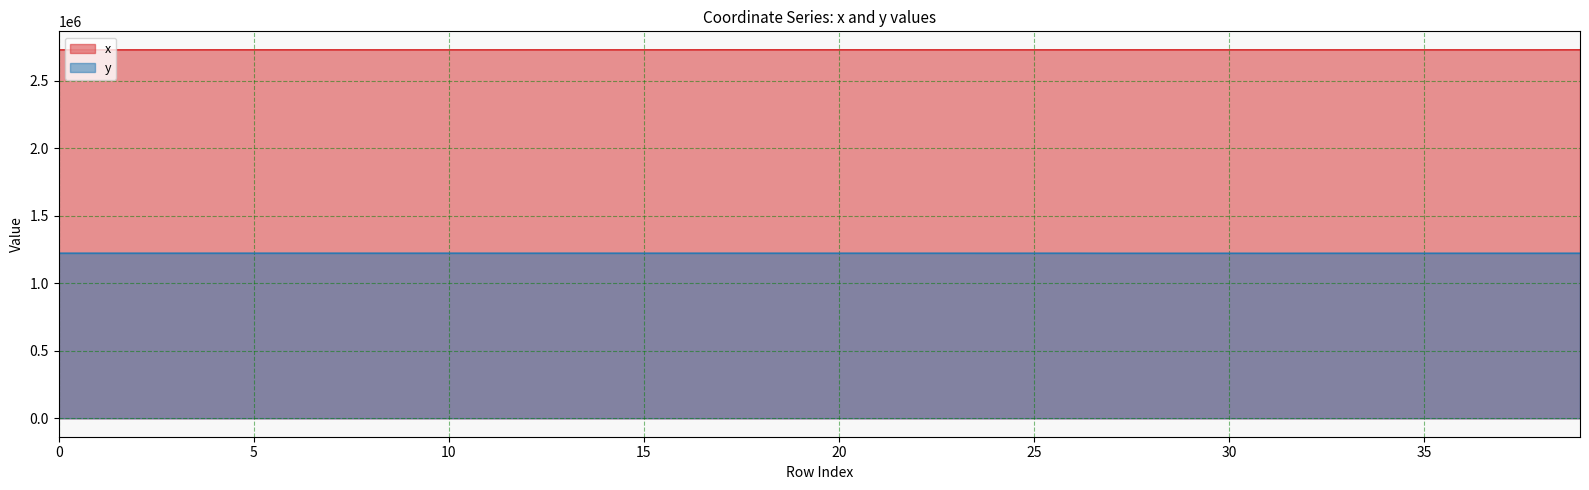

What is the lowest value of the x series?

2729863.8